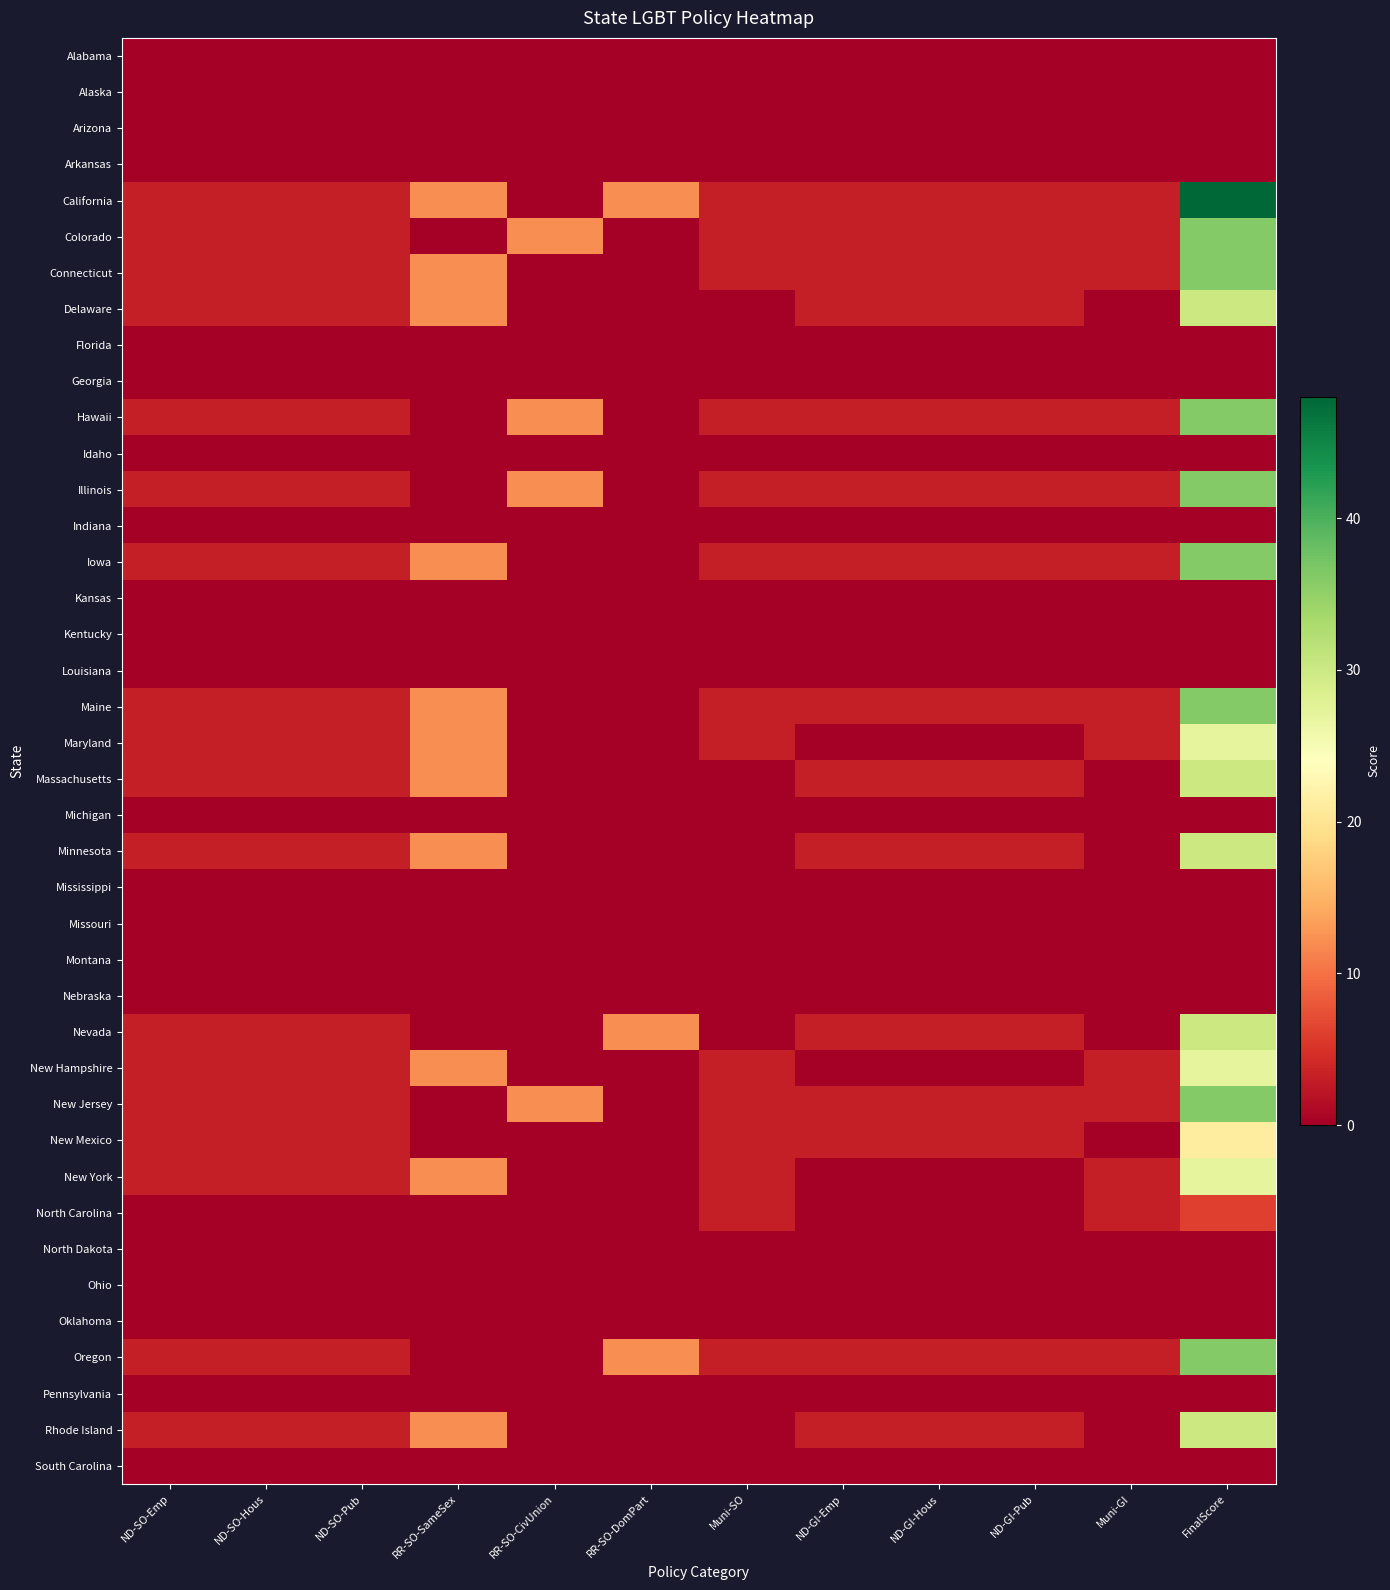

Reading left to right, transcribe all the data shown in this chart.

Alabama: ND-SO-Emp=0	ND-SO-Hous=0	ND-SO-Pub=0	RR-SO-SameSex=0	RR-SO-CivUnion=0	RR-SO-DomPart=0	Muni-SO=0	ND-GI-Emp=0	ND-GI-Hous=0	ND-GI-Pub=0	Muni-GI=0	FinalScore=0
Alaska: ND-SO-Emp=0	ND-SO-Hous=0	ND-SO-Pub=0	RR-SO-SameSex=0	RR-SO-CivUnion=0	RR-SO-DomPart=0	Muni-SO=0	ND-GI-Emp=0	ND-GI-Hous=0	ND-GI-Pub=0	Muni-GI=0	FinalScore=0
Arizona: ND-SO-Emp=0	ND-SO-Hous=0	ND-SO-Pub=0	RR-SO-SameSex=0	RR-SO-CivUnion=0	RR-SO-DomPart=0	Muni-SO=0	ND-GI-Emp=0	ND-GI-Hous=0	ND-GI-Pub=0	Muni-GI=0	FinalScore=0
Arkansas: ND-SO-Emp=0	ND-SO-Hous=0	ND-SO-Pub=0	RR-SO-SameSex=0	RR-SO-CivUnion=0	RR-SO-DomPart=0	Muni-SO=0	ND-GI-Emp=0	ND-GI-Hous=0	ND-GI-Pub=0	Muni-GI=0	FinalScore=0
California: ND-SO-Emp=3	ND-SO-Hous=3	ND-SO-Pub=3	RR-SO-SameSex=12	RR-SO-CivUnion=0	RR-SO-DomPart=12	Muni-SO=3	ND-GI-Emp=3	ND-GI-Hous=3	ND-GI-Pub=3	Muni-GI=3	FinalScore=48
Colorado: ND-SO-Emp=3	ND-SO-Hous=3	ND-SO-Pub=3	RR-SO-SameSex=0	RR-SO-CivUnion=12	RR-SO-DomPart=0	Muni-SO=3	ND-GI-Emp=3	ND-GI-Hous=3	ND-GI-Pub=3	Muni-GI=3	FinalScore=36
Connecticut: ND-SO-Emp=3	ND-SO-Hous=3	ND-SO-Pub=3	RR-SO-SameSex=12	RR-SO-CivUnion=0	RR-SO-DomPart=0	Muni-SO=3	ND-GI-Emp=3	ND-GI-Hous=3	ND-GI-Pub=3	Muni-GI=3	FinalScore=36
Delaware: ND-SO-Emp=3	ND-SO-Hous=3	ND-SO-Pub=3	RR-SO-SameSex=12	RR-SO-CivUnion=0	RR-SO-DomPart=0	Muni-SO=0	ND-GI-Emp=3	ND-GI-Hous=3	ND-GI-Pub=3	Muni-GI=0	FinalScore=30
Florida: ND-SO-Emp=0	ND-SO-Hous=0	ND-SO-Pub=0	RR-SO-SameSex=0	RR-SO-CivUnion=0	RR-SO-DomPart=0	Muni-SO=0	ND-GI-Emp=0	ND-GI-Hous=0	ND-GI-Pub=0	Muni-GI=0	FinalScore=0
Georgia: ND-SO-Emp=0	ND-SO-Hous=0	ND-SO-Pub=0	RR-SO-SameSex=0	RR-SO-CivUnion=0	RR-SO-DomPart=0	Muni-SO=0	ND-GI-Emp=0	ND-GI-Hous=0	ND-GI-Pub=0	Muni-GI=0	FinalScore=0
Hawaii: ND-SO-Emp=3	ND-SO-Hous=3	ND-SO-Pub=3	RR-SO-SameSex=0	RR-SO-CivUnion=12	RR-SO-DomPart=0	Muni-SO=3	ND-GI-Emp=3	ND-GI-Hous=3	ND-GI-Pub=3	Muni-GI=3	FinalScore=36
Idaho: ND-SO-Emp=0	ND-SO-Hous=0	ND-SO-Pub=0	RR-SO-SameSex=0	RR-SO-CivUnion=0	RR-SO-DomPart=0	Muni-SO=0	ND-GI-Emp=0	ND-GI-Hous=0	ND-GI-Pub=0	Muni-GI=0	FinalScore=0
Illinois: ND-SO-Emp=3	ND-SO-Hous=3	ND-SO-Pub=3	RR-SO-SameSex=0	RR-SO-CivUnion=12	RR-SO-DomPart=0	Muni-SO=3	ND-GI-Emp=3	ND-GI-Hous=3	ND-GI-Pub=3	Muni-GI=3	FinalScore=36
Indiana: ND-SO-Emp=0	ND-SO-Hous=0	ND-SO-Pub=0	RR-SO-SameSex=0	RR-SO-CivUnion=0	RR-SO-DomPart=0	Muni-SO=0	ND-GI-Emp=0	ND-GI-Hous=0	ND-GI-Pub=0	Muni-GI=0	FinalScore=0
Iowa: ND-SO-Emp=3	ND-SO-Hous=3	ND-SO-Pub=3	RR-SO-SameSex=12	RR-SO-CivUnion=0	RR-SO-DomPart=0	Muni-SO=3	ND-GI-Emp=3	ND-GI-Hous=3	ND-GI-Pub=3	Muni-GI=3	FinalScore=36
Kansas: ND-SO-Emp=0	ND-SO-Hous=0	ND-SO-Pub=0	RR-SO-SameSex=0	RR-SO-CivUnion=0	RR-SO-DomPart=0	Muni-SO=0	ND-GI-Emp=0	ND-GI-Hous=0	ND-GI-Pub=0	Muni-GI=0	FinalScore=0
Kentucky: ND-SO-Emp=0	ND-SO-Hous=0	ND-SO-Pub=0	RR-SO-SameSex=0	RR-SO-CivUnion=0	RR-SO-DomPart=0	Muni-SO=0	ND-GI-Emp=0	ND-GI-Hous=0	ND-GI-Pub=0	Muni-GI=0	FinalScore=0
Louisiana: ND-SO-Emp=0	ND-SO-Hous=0	ND-SO-Pub=0	RR-SO-SameSex=0	RR-SO-CivUnion=0	RR-SO-DomPart=0	Muni-SO=0	ND-GI-Emp=0	ND-GI-Hous=0	ND-GI-Pub=0	Muni-GI=0	FinalScore=0
Maine: ND-SO-Emp=3	ND-SO-Hous=3	ND-SO-Pub=3	RR-SO-SameSex=12	RR-SO-CivUnion=0	RR-SO-DomPart=0	Muni-SO=3	ND-GI-Emp=3	ND-GI-Hous=3	ND-GI-Pub=3	Muni-GI=3	FinalScore=36
Maryland: ND-SO-Emp=3	ND-SO-Hous=3	ND-SO-Pub=3	RR-SO-SameSex=12	RR-SO-CivUnion=0	RR-SO-DomPart=0	Muni-SO=3	ND-GI-Emp=0	ND-GI-Hous=0	ND-GI-Pub=0	Muni-GI=3	FinalScore=27
Massachusetts: ND-SO-Emp=3	ND-SO-Hous=3	ND-SO-Pub=3	RR-SO-SameSex=12	RR-SO-CivUnion=0	RR-SO-DomPart=0	Muni-SO=0	ND-GI-Emp=3	ND-GI-Hous=3	ND-GI-Pub=3	Muni-GI=0	FinalScore=30
Michigan: ND-SO-Emp=0	ND-SO-Hous=0	ND-SO-Pub=0	RR-SO-SameSex=0	RR-SO-CivUnion=0	RR-SO-DomPart=0	Muni-SO=0	ND-GI-Emp=0	ND-GI-Hous=0	ND-GI-Pub=0	Muni-GI=0	FinalScore=0
Minnesota: ND-SO-Emp=3	ND-SO-Hous=3	ND-SO-Pub=3	RR-SO-SameSex=12	RR-SO-CivUnion=0	RR-SO-DomPart=0	Muni-SO=0	ND-GI-Emp=3	ND-GI-Hous=3	ND-GI-Pub=3	Muni-GI=0	FinalScore=30
Mississippi: ND-SO-Emp=0	ND-SO-Hous=0	ND-SO-Pub=0	RR-SO-SameSex=0	RR-SO-CivUnion=0	RR-SO-DomPart=0	Muni-SO=0	ND-GI-Emp=0	ND-GI-Hous=0	ND-GI-Pub=0	Muni-GI=0	FinalScore=0
Missouri: ND-SO-Emp=0	ND-SO-Hous=0	ND-SO-Pub=0	RR-SO-SameSex=0	RR-SO-CivUnion=0	RR-SO-DomPart=0	Muni-SO=0	ND-GI-Emp=0	ND-GI-Hous=0	ND-GI-Pub=0	Muni-GI=0	FinalScore=0
Montana: ND-SO-Emp=0	ND-SO-Hous=0	ND-SO-Pub=0	RR-SO-SameSex=0	RR-SO-CivUnion=0	RR-SO-DomPart=0	Muni-SO=0	ND-GI-Emp=0	ND-GI-Hous=0	ND-GI-Pub=0	Muni-GI=0	FinalScore=0
Nebraska: ND-SO-Emp=0	ND-SO-Hous=0	ND-SO-Pub=0	RR-SO-SameSex=0	RR-SO-CivUnion=0	RR-SO-DomPart=0	Muni-SO=0	ND-GI-Emp=0	ND-GI-Hous=0	ND-GI-Pub=0	Muni-GI=0	FinalScore=0
Nevada: ND-SO-Emp=3	ND-SO-Hous=3	ND-SO-Pub=3	RR-SO-SameSex=0	RR-SO-CivUnion=0	RR-SO-DomPart=12	Muni-SO=0	ND-GI-Emp=3	ND-GI-Hous=3	ND-GI-Pub=3	Muni-GI=0	FinalScore=30
New Hampshire: ND-SO-Emp=3	ND-SO-Hous=3	ND-SO-Pub=3	RR-SO-SameSex=12	RR-SO-CivUnion=0	RR-SO-DomPart=0	Muni-SO=3	ND-GI-Emp=0	ND-GI-Hous=0	ND-GI-Pub=0	Muni-GI=3	FinalScore=27
New Jersey: ND-SO-Emp=3	ND-SO-Hous=3	ND-SO-Pub=3	RR-SO-SameSex=0	RR-SO-CivUnion=12	RR-SO-DomPart=0	Muni-SO=3	ND-GI-Emp=3	ND-GI-Hous=3	ND-GI-Pub=3	Muni-GI=3	FinalScore=36
New Mexico: ND-SO-Emp=3	ND-SO-Hous=3	ND-SO-Pub=3	RR-SO-SameSex=0	RR-SO-CivUnion=0	RR-SO-DomPart=0	Muni-SO=3	ND-GI-Emp=3	ND-GI-Hous=3	ND-GI-Pub=3	Muni-GI=0	FinalScore=21
New York: ND-SO-Emp=3	ND-SO-Hous=3	ND-SO-Pub=3	RR-SO-SameSex=12	RR-SO-CivUnion=0	RR-SO-DomPart=0	Muni-SO=3	ND-GI-Emp=0	ND-GI-Hous=0	ND-GI-Pub=0	Muni-GI=3	FinalScore=27
North Carolina: ND-SO-Emp=0	ND-SO-Hous=0	ND-SO-Pub=0	RR-SO-SameSex=0	RR-SO-CivUnion=0	RR-SO-DomPart=0	Muni-SO=3	ND-GI-Emp=0	ND-GI-Hous=0	ND-GI-Pub=0	Muni-GI=3	FinalScore=6
North Dakota: ND-SO-Emp=0	ND-SO-Hous=0	ND-SO-Pub=0	RR-SO-SameSex=0	RR-SO-CivUnion=0	RR-SO-DomPart=0	Muni-SO=0	ND-GI-Emp=0	ND-GI-Hous=0	ND-GI-Pub=0	Muni-GI=0	FinalScore=0
Ohio: ND-SO-Emp=0	ND-SO-Hous=0	ND-SO-Pub=0	RR-SO-SameSex=0	RR-SO-CivUnion=0	RR-SO-DomPart=0	Muni-SO=0	ND-GI-Emp=0	ND-GI-Hous=0	ND-GI-Pub=0	Muni-GI=0	FinalScore=0
Oklahoma: ND-SO-Emp=0	ND-SO-Hous=0	ND-SO-Pub=0	RR-SO-SameSex=0	RR-SO-CivUnion=0	RR-SO-DomPart=0	Muni-SO=0	ND-GI-Emp=0	ND-GI-Hous=0	ND-GI-Pub=0	Muni-GI=0	FinalScore=0
Oregon: ND-SO-Emp=3	ND-SO-Hous=3	ND-SO-Pub=3	RR-SO-SameSex=0	RR-SO-CivUnion=0	RR-SO-DomPart=12	Muni-SO=3	ND-GI-Emp=3	ND-GI-Hous=3	ND-GI-Pub=3	Muni-GI=3	FinalScore=36
Pennsylvania: ND-SO-Emp=0	ND-SO-Hous=0	ND-SO-Pub=0	RR-SO-SameSex=0	RR-SO-CivUnion=0	RR-SO-DomPart=0	Muni-SO=0	ND-GI-Emp=0	ND-GI-Hous=0	ND-GI-Pub=0	Muni-GI=0	FinalScore=0
Rhode Island: ND-SO-Emp=3	ND-SO-Hous=3	ND-SO-Pub=3	RR-SO-SameSex=12	RR-SO-CivUnion=0	RR-SO-DomPart=0	Muni-SO=0	ND-GI-Emp=3	ND-GI-Hous=3	ND-GI-Pub=3	Muni-GI=0	FinalScore=30
South Carolina: ND-SO-Emp=0	ND-SO-Hous=0	ND-SO-Pub=0	RR-SO-SameSex=0	RR-SO-CivUnion=0	RR-SO-DomPart=0	Muni-SO=0	ND-GI-Emp=0	ND-GI-Hous=0	ND-GI-Pub=0	Muni-GI=0	FinalScore=0